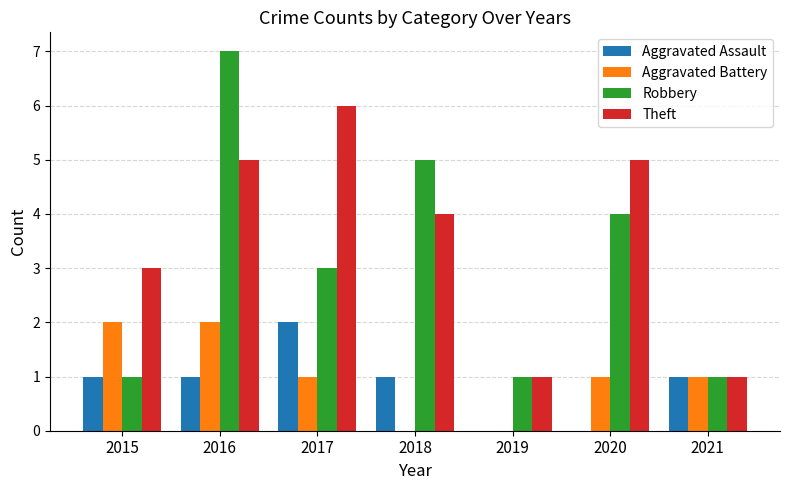

Is the value of Robbery at 2015 greater than the value of Aggravated Battery at 2019?

Yes